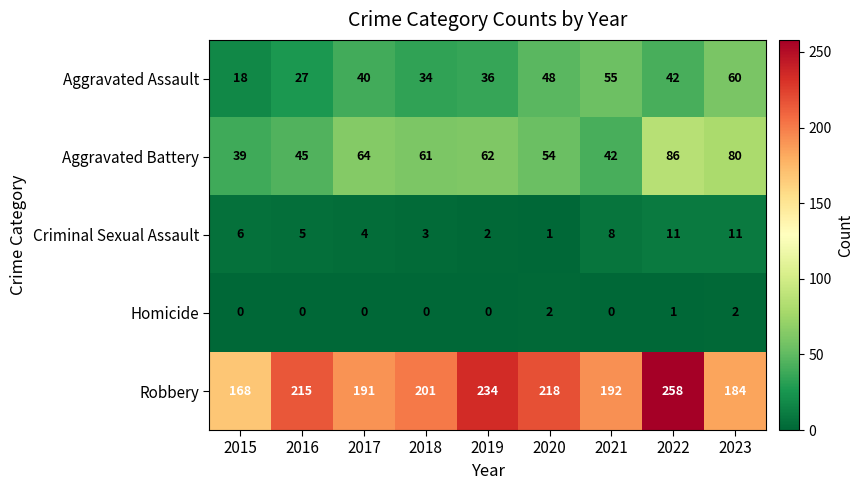

At 2022, list the series in order from largest to smallest.

Robbery, Aggravated Battery, Aggravated Assault, Criminal Sexual Assault, Homicide